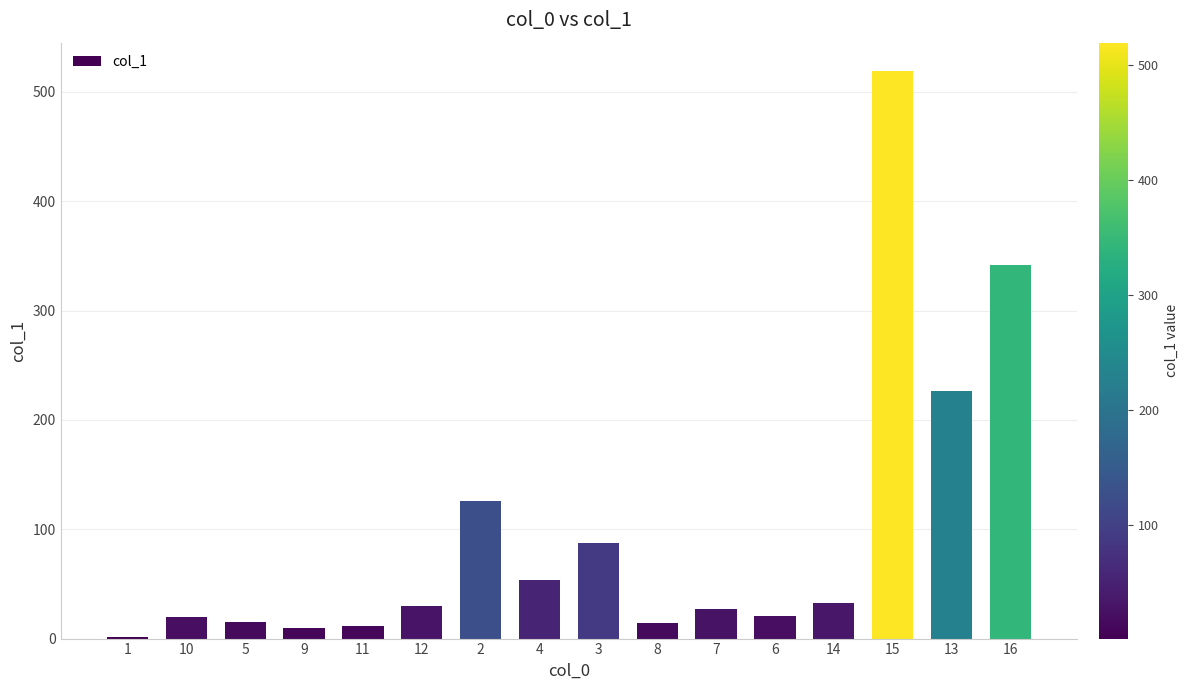

Which label corresponds to the largest value in the chart?

15